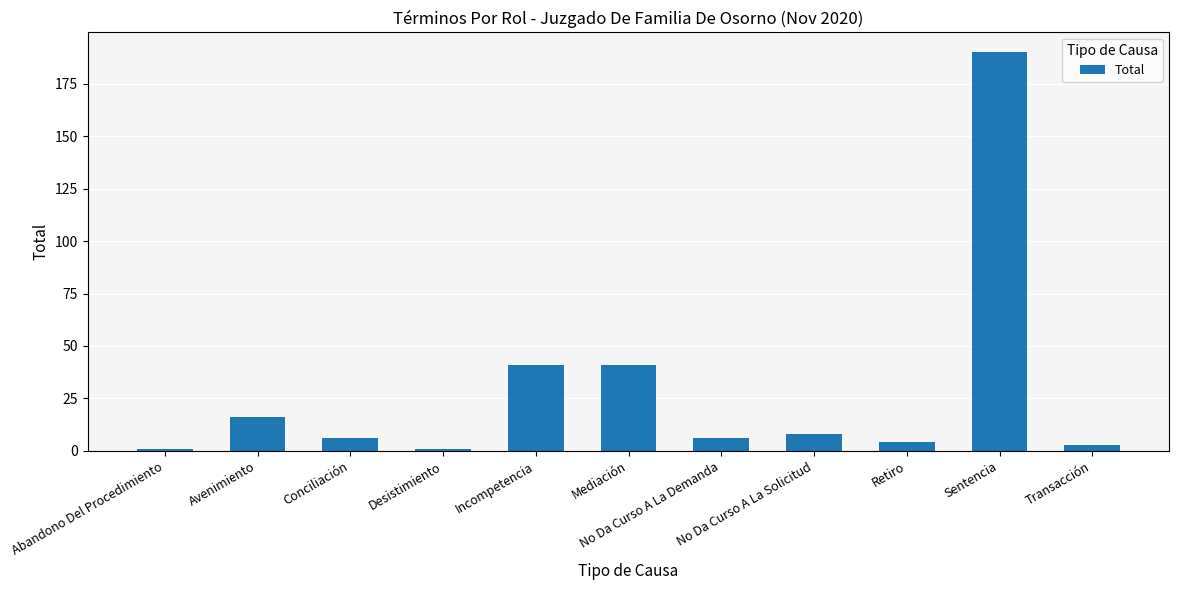

Reading left to right, list all the values displayed in this chart.

1	16	6	1	41	41	6	8	4	190	3